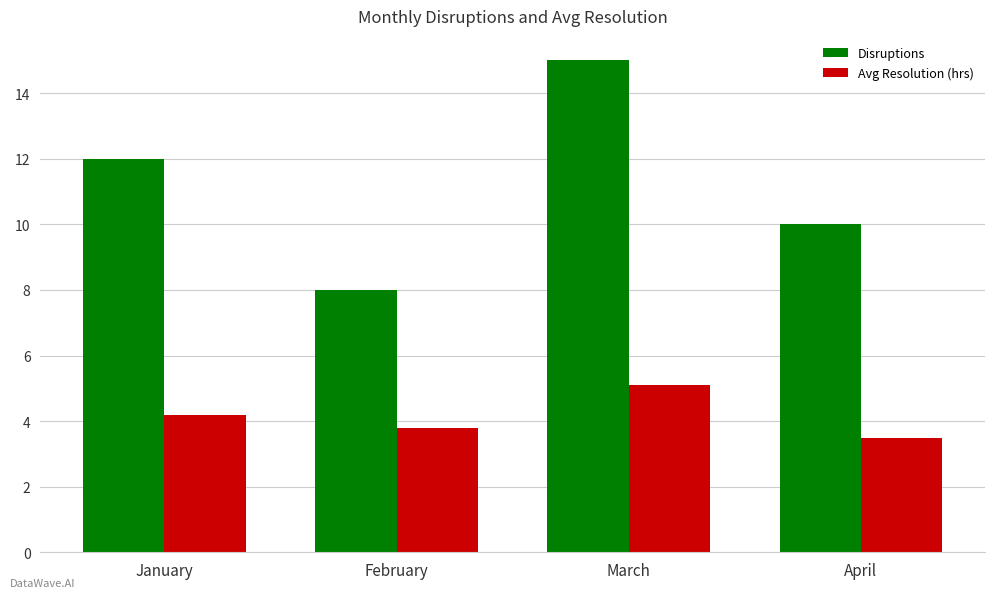

Which series has the widest spread of values?

Disruptions